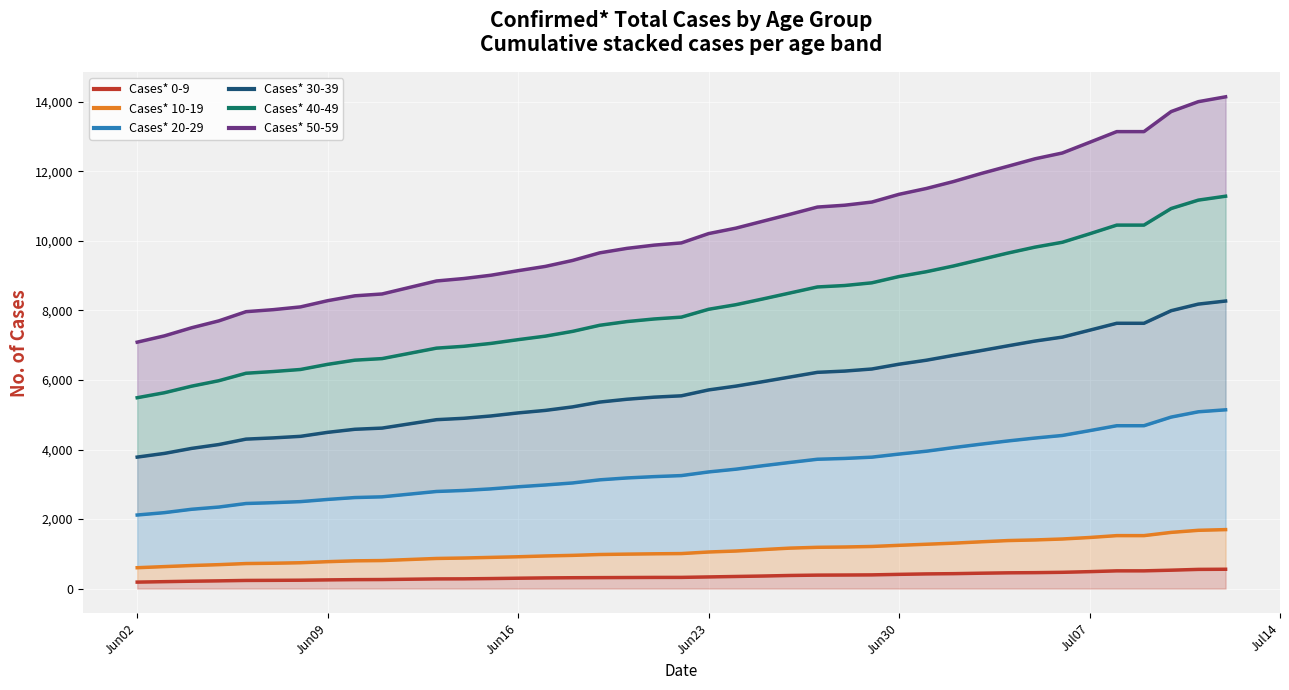

At which category is the sum across all series the highest?

07/12/2020